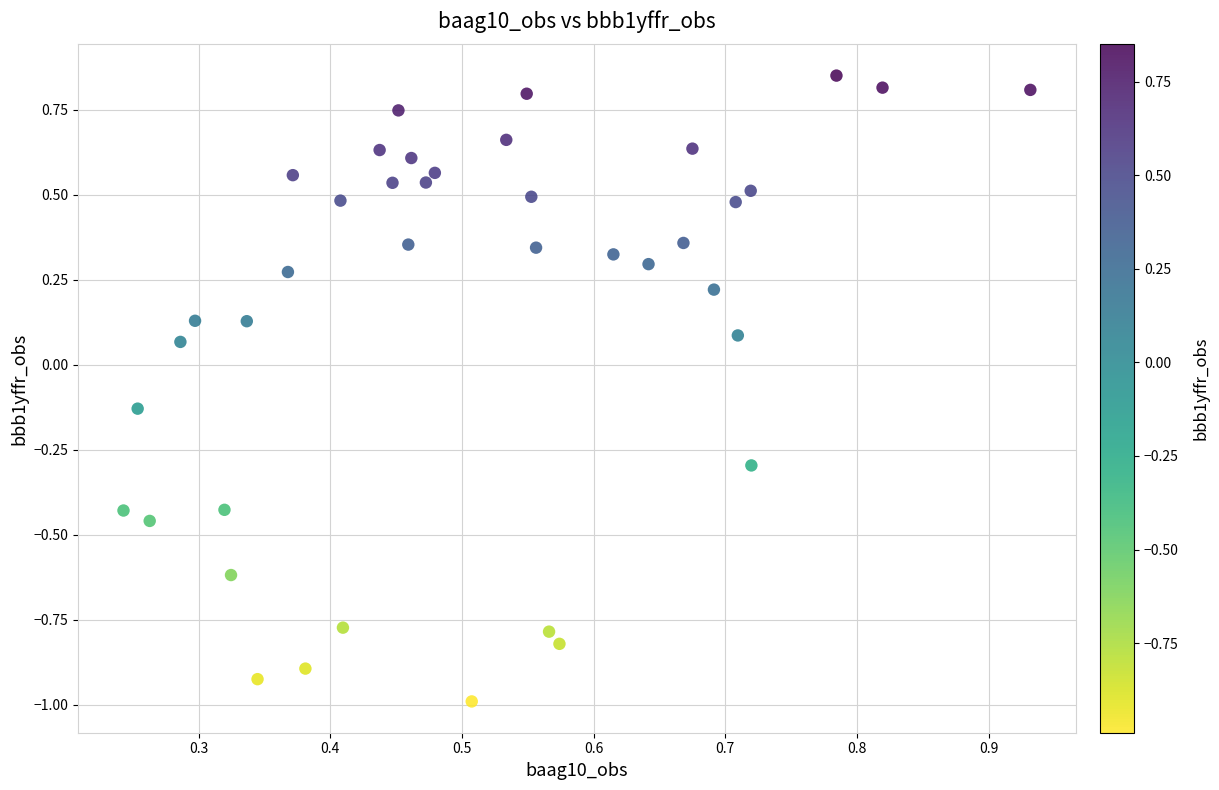

What is the range of Y values (max minus min)?

1.8